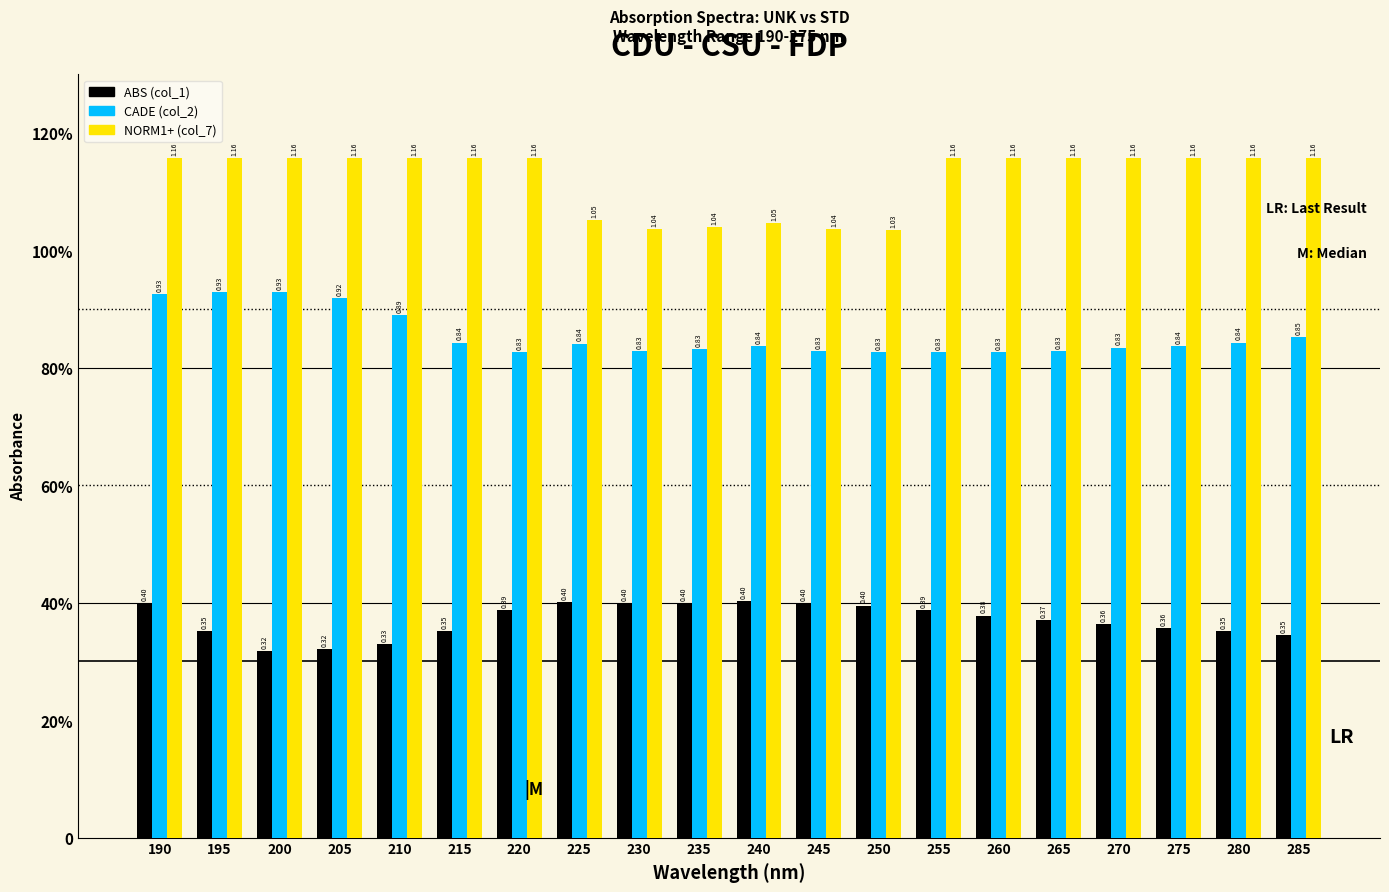

What are all the series names shown in the legend?

ABS (col_1), CADE (col_2), NORM1+ (col_7)